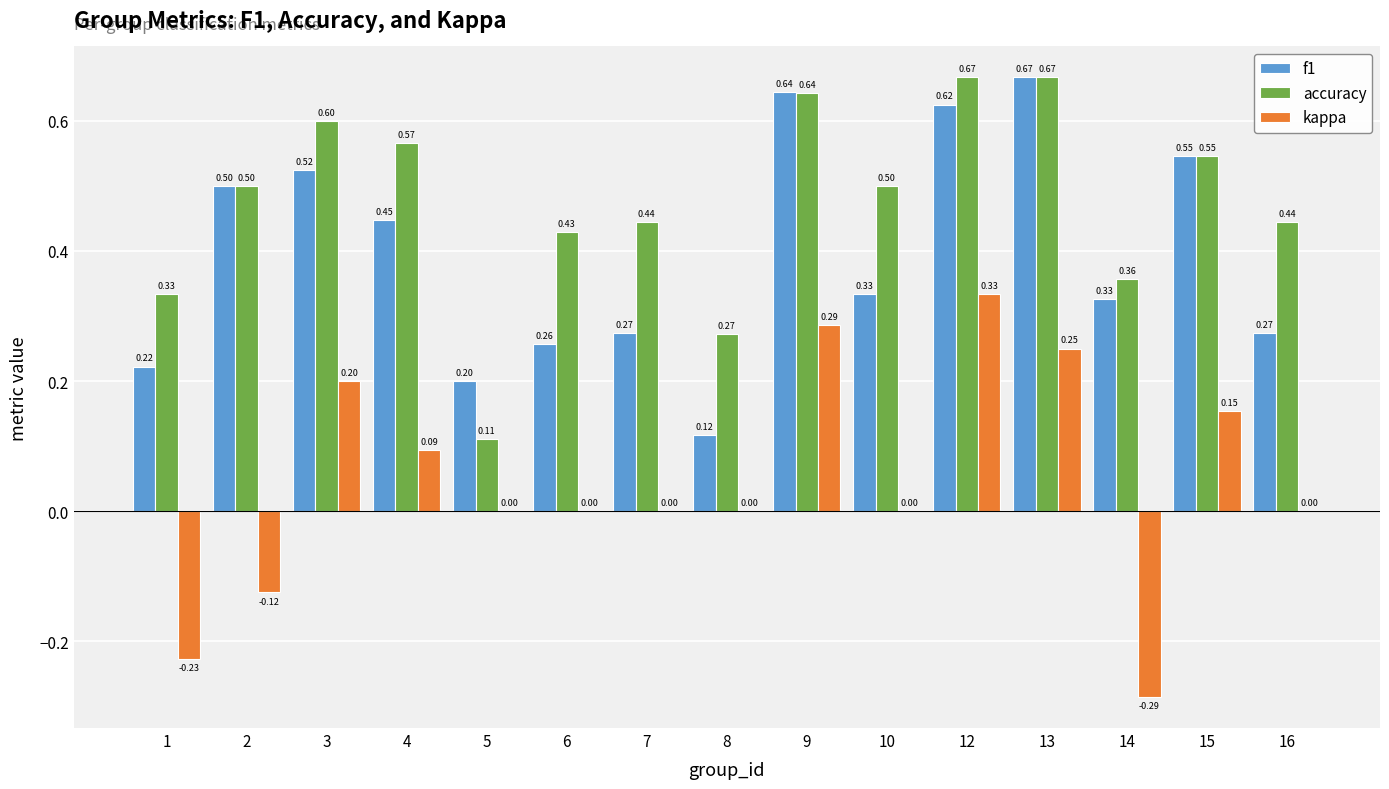

What is the sum of all f1 values?

6.0